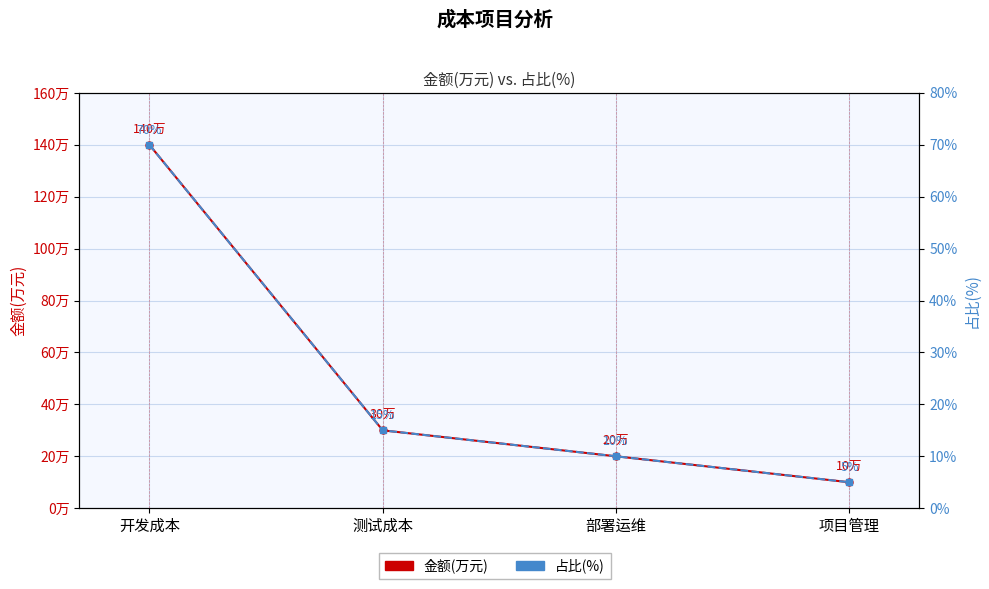

What position from the right is 项目管理?

1